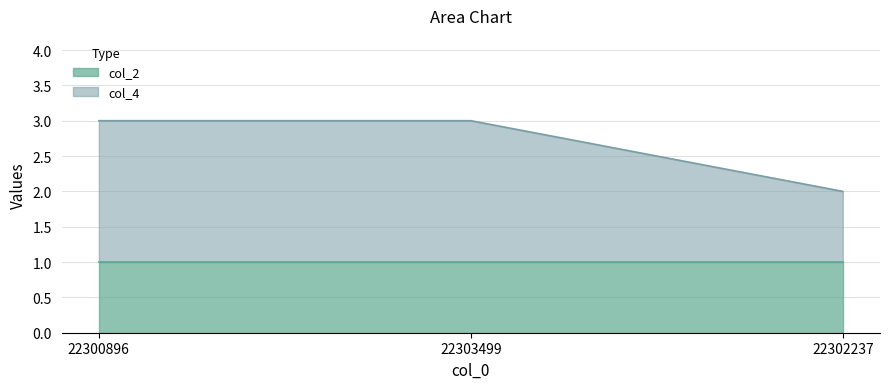

Reading right to left, what are all the values shown in this chart?

22302237=2	22303499=3	22300896=3